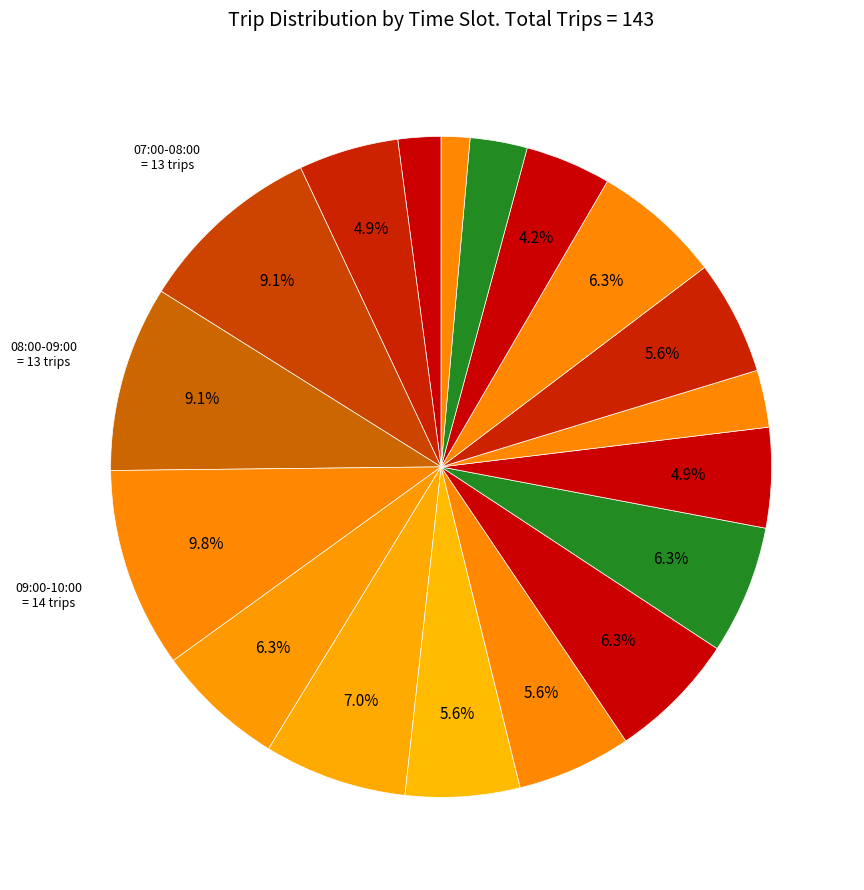

How many slices are in this pie chart?

18